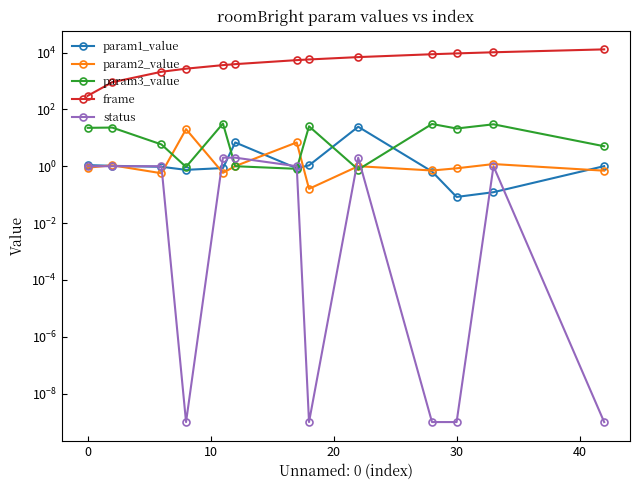

True or false: frame and status cross at least once.

False